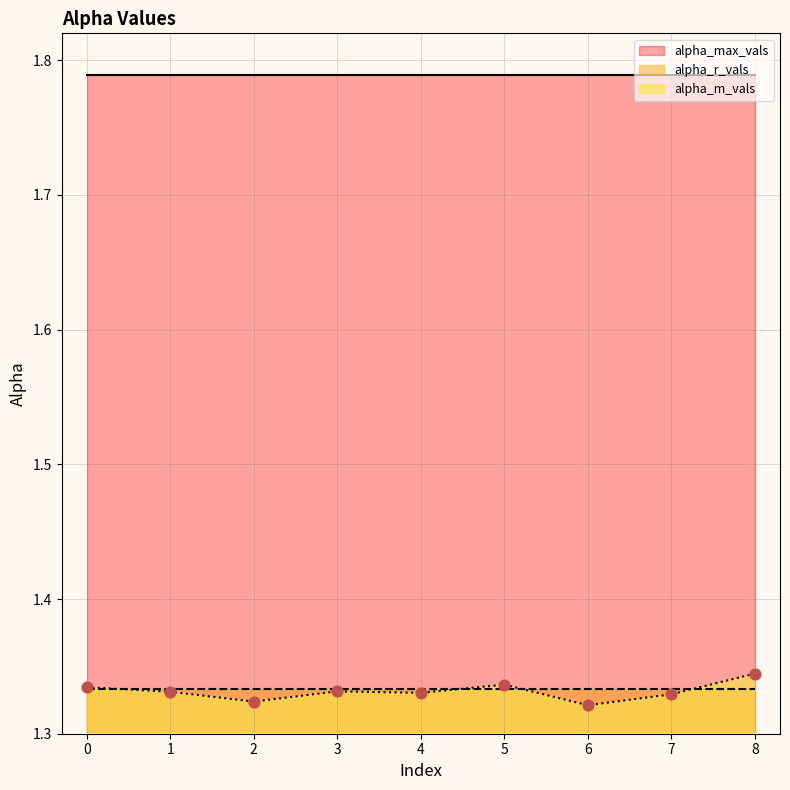

Which series has the largest Y range (max minus min)?

alpha_m_vals